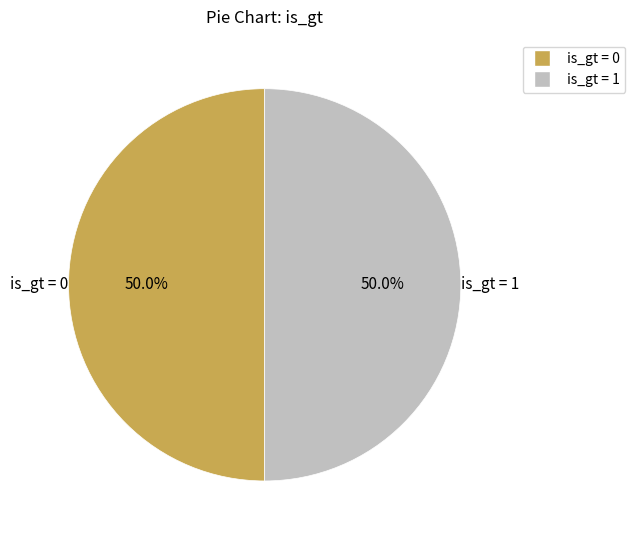

How many slices are in this pie chart?

2